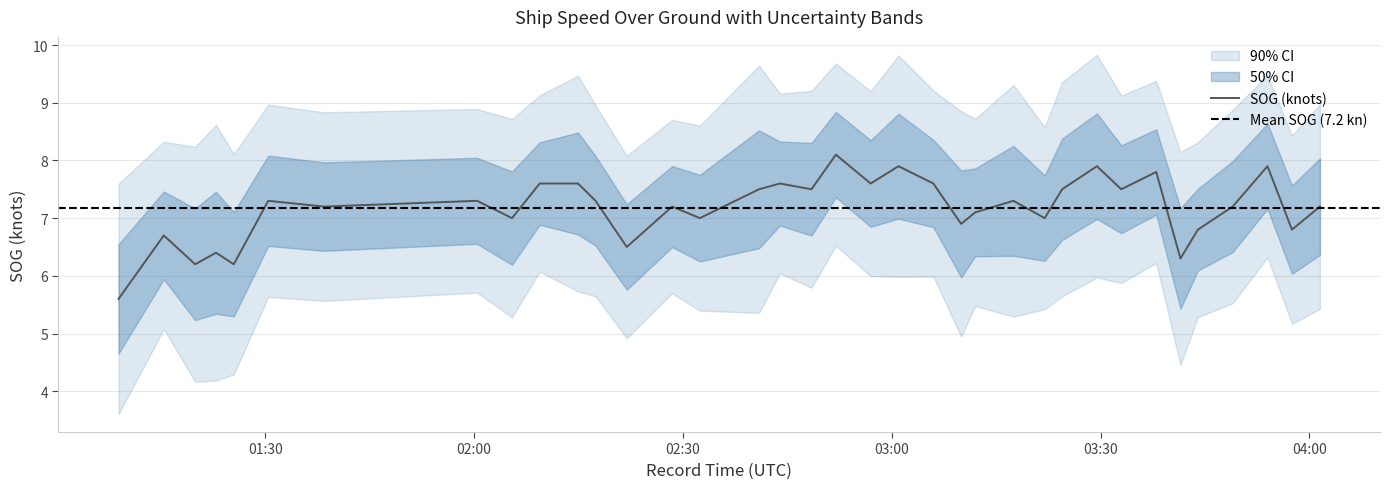

What is the difference between the maximum and minimum values?

2.5